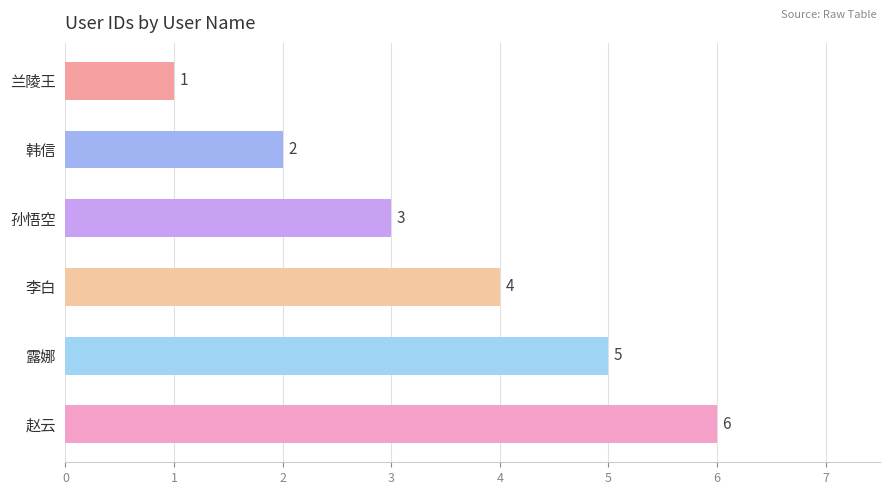

Read the value at 李白.

4